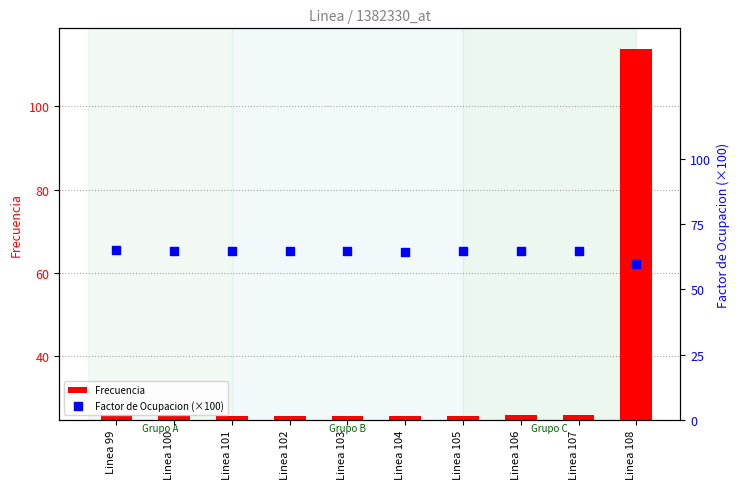

Which series has the widest spread of Y values?

Frecuencia